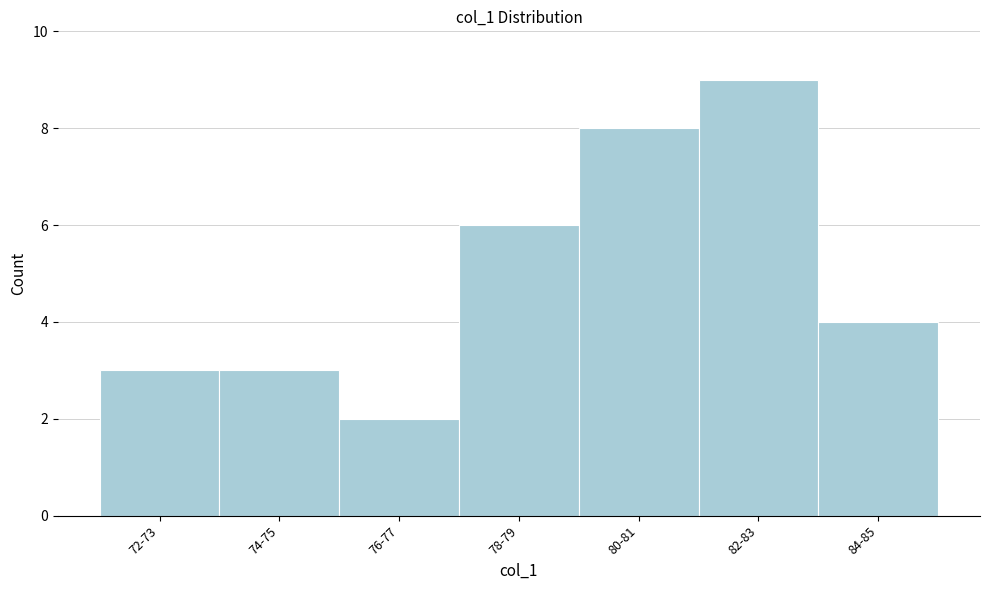

Reading right to left, list all the values displayed in this chart.

4	9	8	6	2	3	3